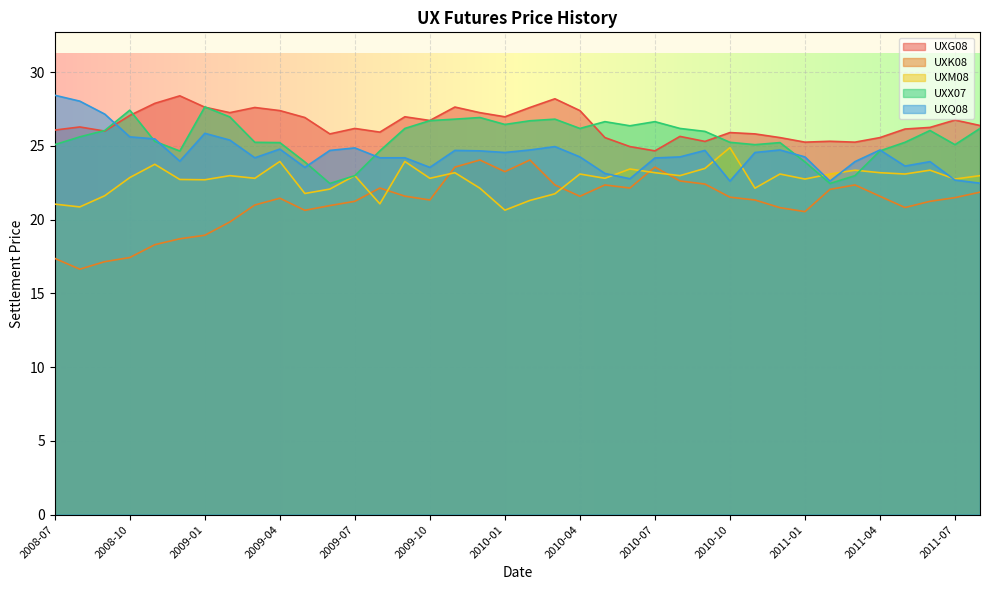

How many lines are shown in the chart?

5